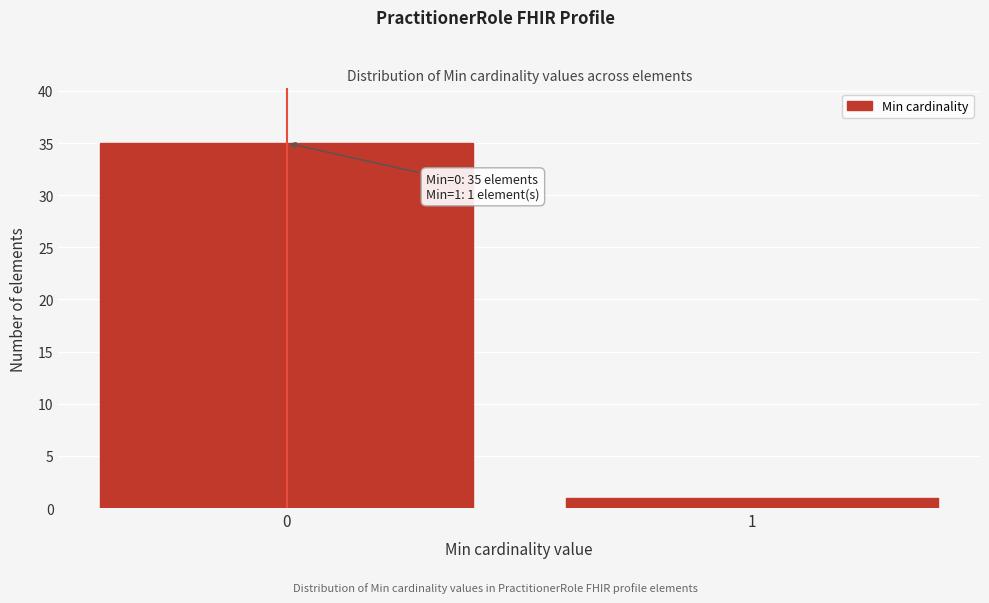

Reading left to right, what are all the values shown in this chart?

0=35	1=1